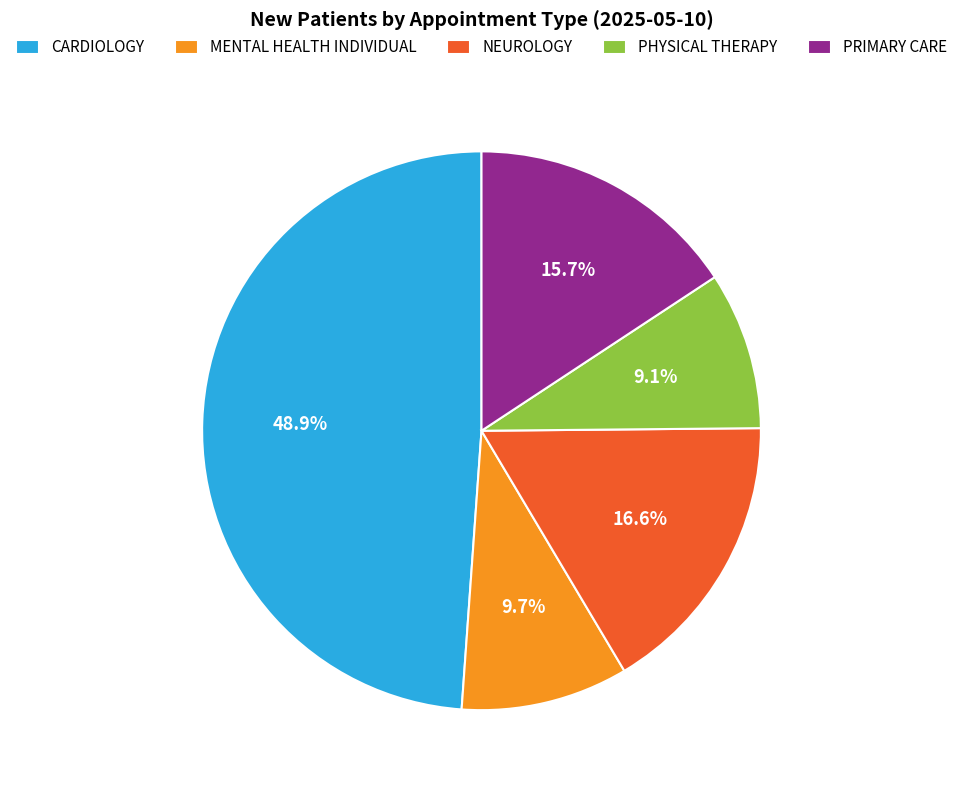

Rank the categories by value from lowest to highest.

PHYSICAL THERAPY, MENTAL HEALTH INDIVIDUAL, PRIMARY CARE, NEUROLOGY, CARDIOLOGY